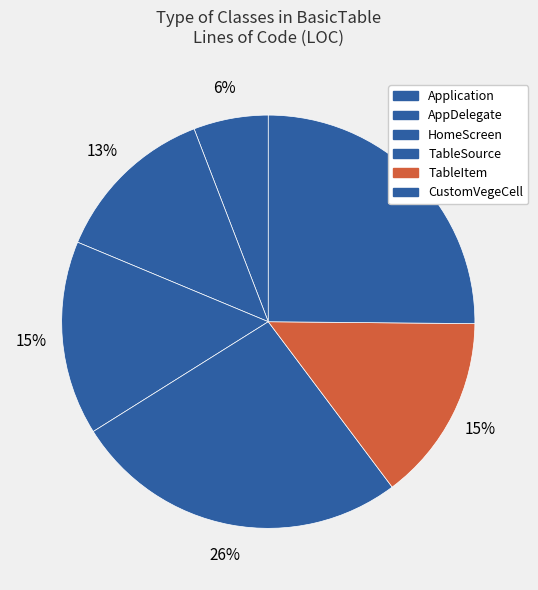

Is the sum of AppDelegate and Application greater than half?

No